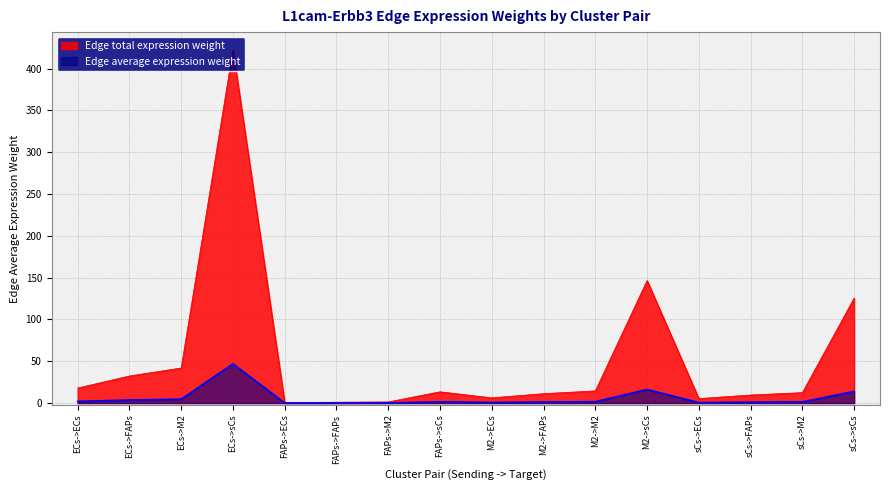

The Edge total expression weight series shows 7.0 at ECs->M2. True or false?

False